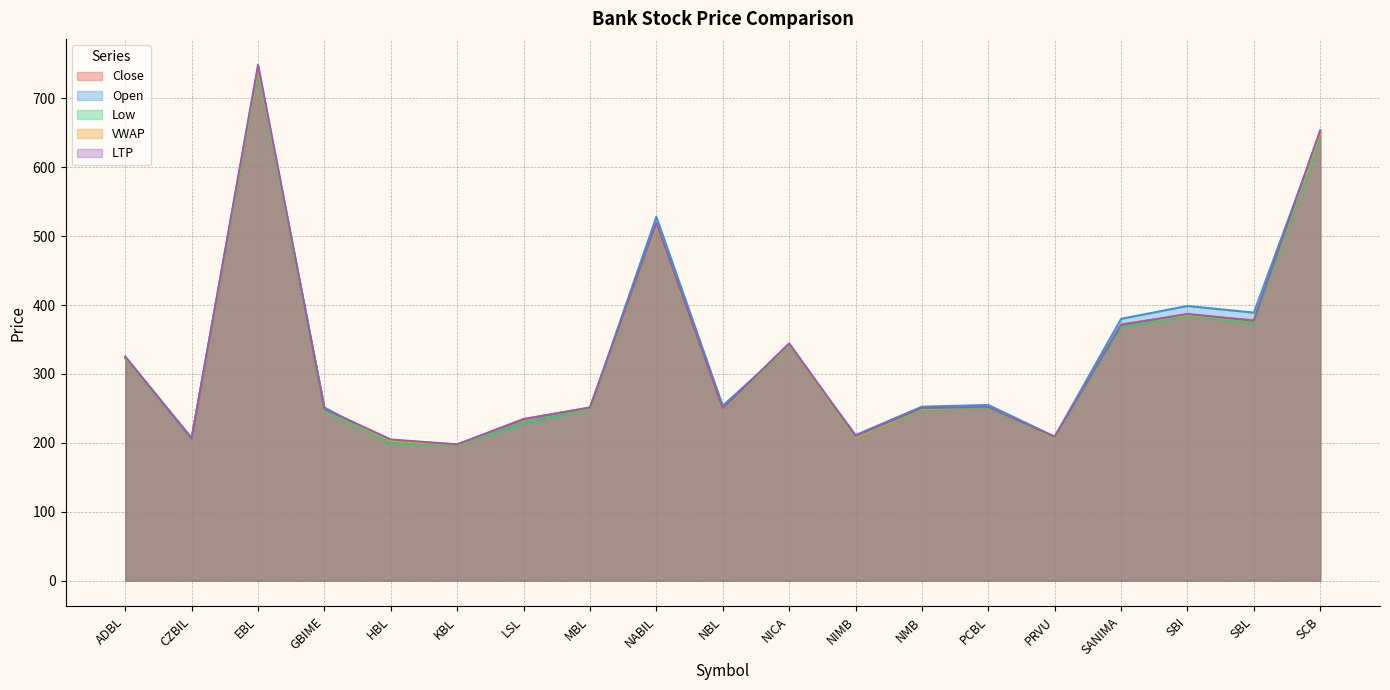

Reading left to right, transcribe all the data shown in this chart.

Close: ADBL=324.7	CZBIL=206.5	EBL=741.1	GBIME=249.7	HBL=203.8	KBL=197.7	LSL=234.6	MBL=251.3	NABIL=517.6	NBL=249.4	NICA=344.2	NIMB=209.3	NMB=249.8	PCBL=251.8	PRVU=208.5	SANIMA=371.9	SBI=386.1	SBL=377.8	SCB=651.8
Open: ADBL=324.0	CZBIL=207.0	EBL=744.0	GBIME=251.3	HBL=200.0	KBL=197.0	LSL=228.6	MBL=250.0	NABIL=528.0	NBL=253.8	NICA=341.3	NIMB=211.3	NMB=252.5	PCBL=255.0	PRVU=209.0	SANIMA=380.0	SBI=398.7	SBL=389.0	SCB=650.0
Low: ADBL=322.2	CZBIL=205.5	EBL=737.0	GBIME=246.3	HBL=200.0	KBL=196.0	LSL=228.6	MBL=248.5	NABIL=515.0	NBL=248.0	NICA=341.3	NIMB=207.6	NMB=247.5	PCBL=250.4	PRVU=207.0	SANIMA=367.7	SBI=384.0	SBL=373.7	SCB=642.0
VWAP: ADBL=323.7	CZBIL=206.2	EBL=743.8	GBIME=248.6	HBL=203.0	KBL=197.0	LSL=233.6	MBL=250.3	NABIL=516.2	NBL=248.7	NICA=342.7	NIMB=208.3	NMB=249.3	PCBL=251.9	PRVU=207.6	SANIMA=371.2	SBI=385.7	SBL=376.9	SCB=649.1
LTP: ADBL=325.0	CZBIL=206.0	EBL=748.9	GBIME=249.0	HBL=204.9	KBL=197.7	LSL=234.0	MBL=251.2	NABIL=518.8	NBL=250.0	NICA=344.0	NIMB=210.0	NMB=250.5	PCBL=252.0	PRVU=208.7	SANIMA=371.0	SBI=387.1	SBL=377.2	SCB=653.9